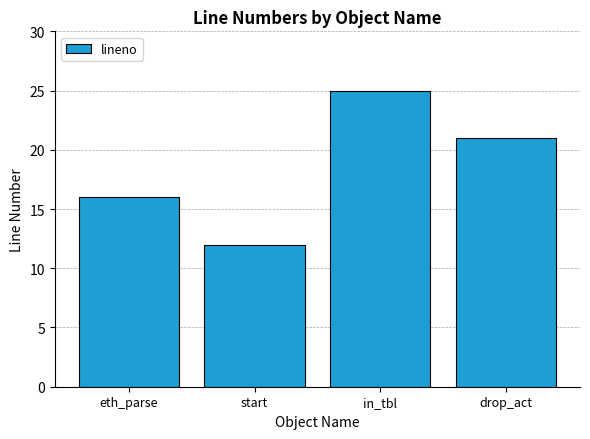

Rank the categories by value from lowest to highest.

start, eth_parse, drop_act, in_tbl